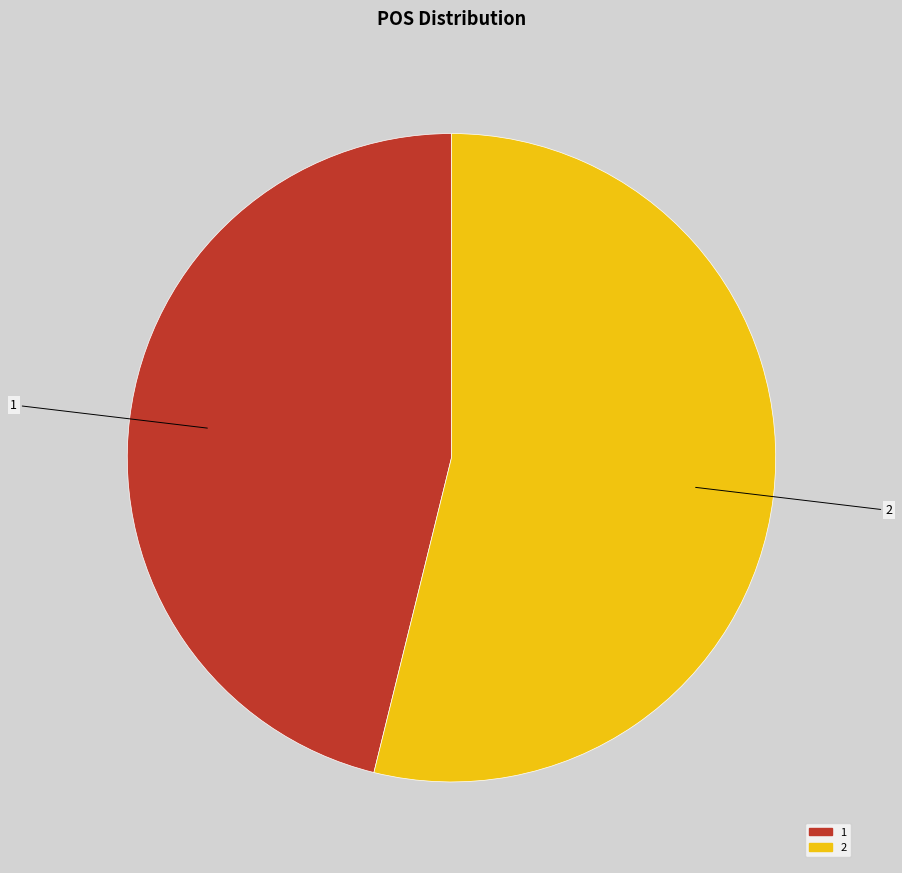

Which category has the smallest portion of the pie?

1